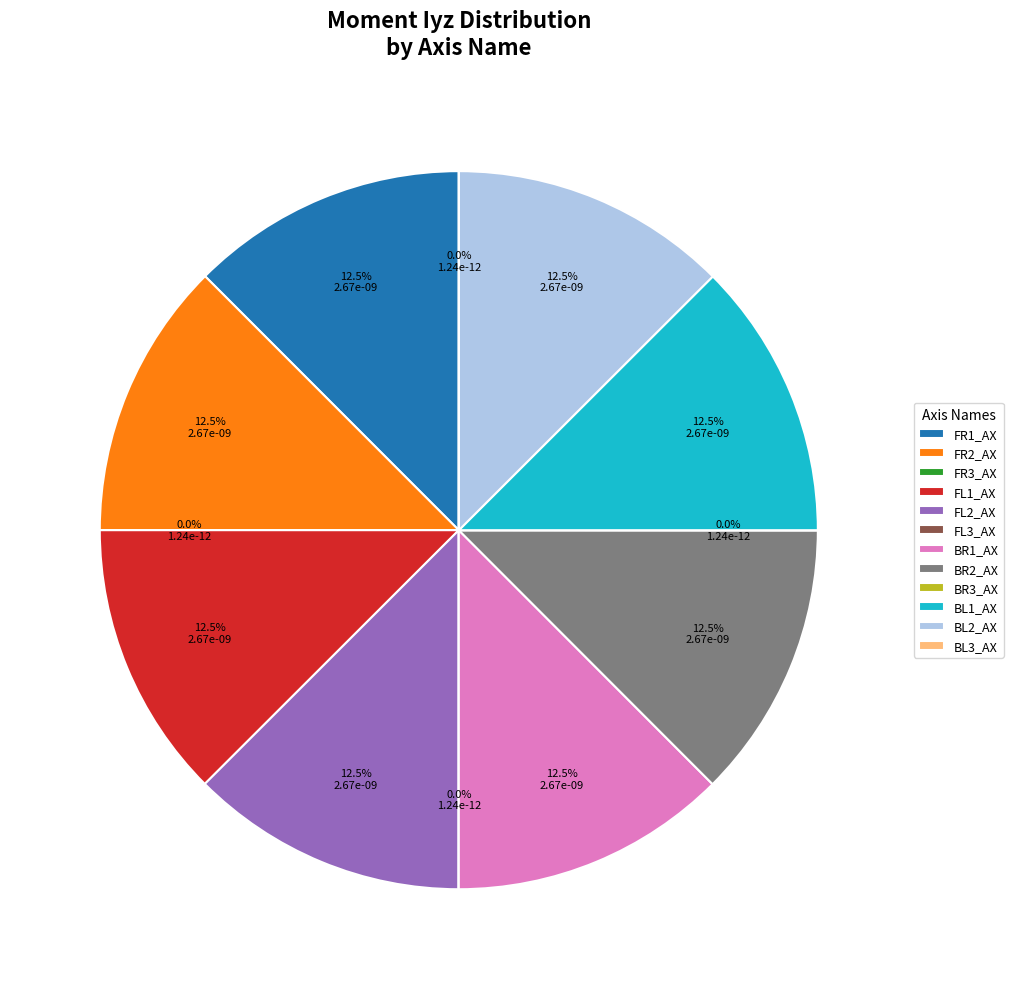

Is the sum of FL2_AX and BL2_AX greater than half?

No